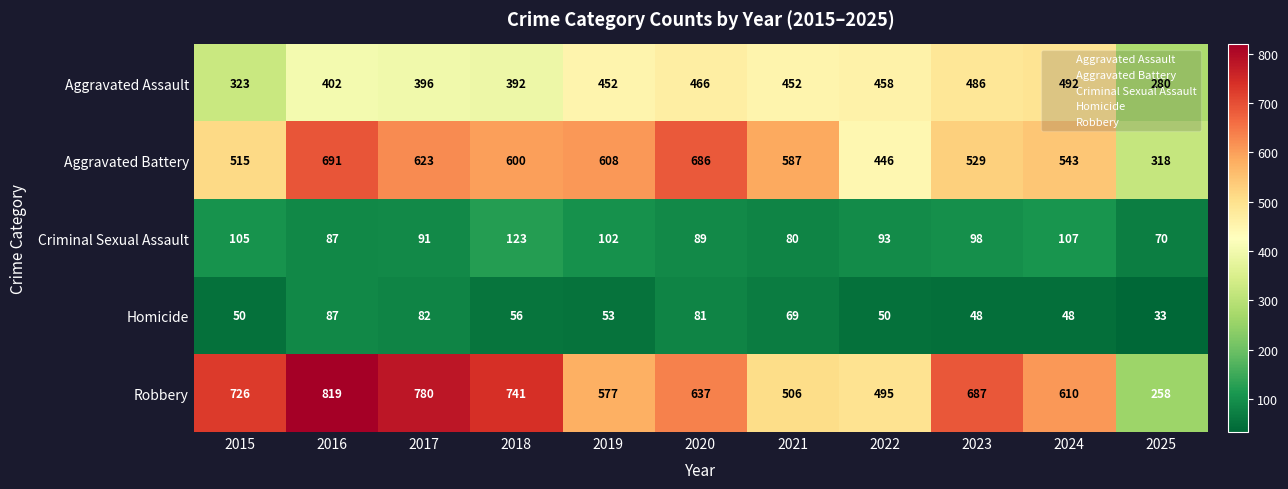

What is the difference between the Criminal Sexual Assault values at 2020 and 2024?

18